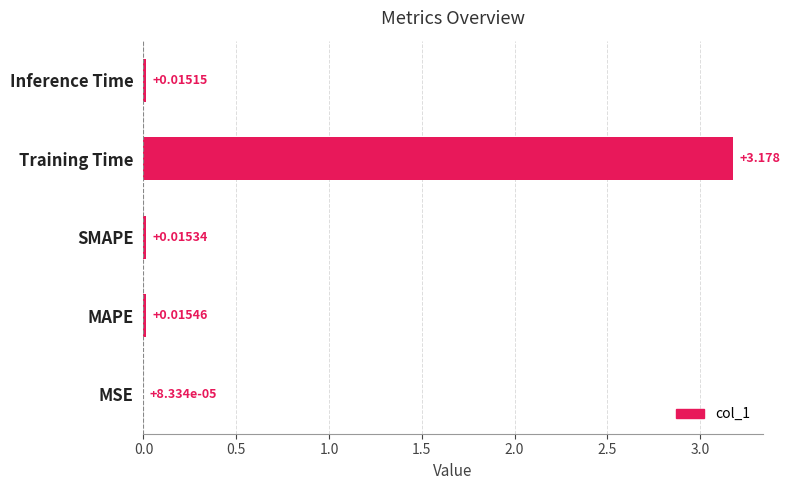

Between Inference Time and MAPE, which is larger?

MAPE